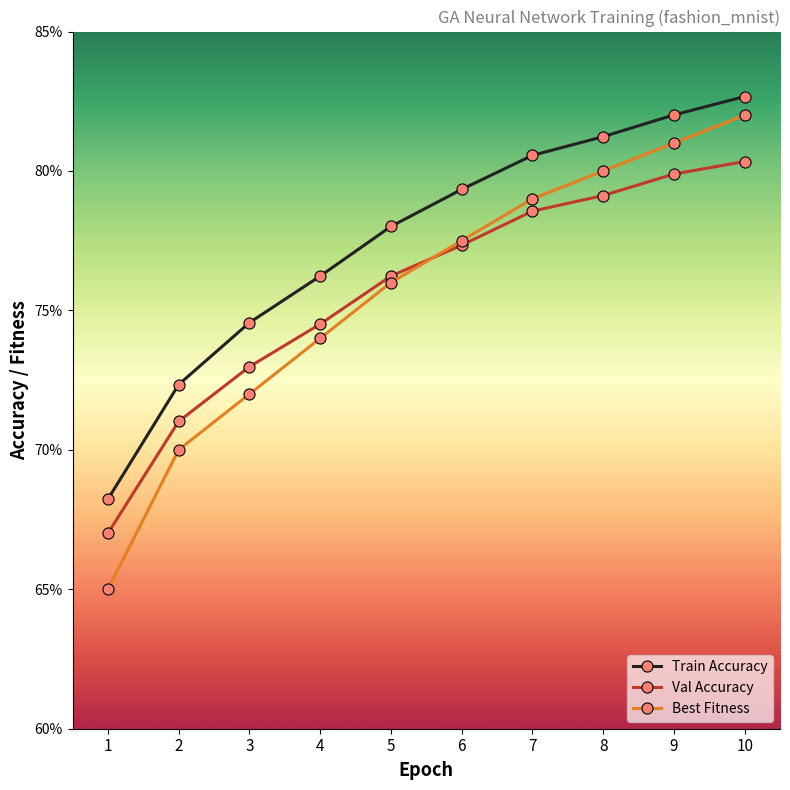

Is this an area chart (filled region under the line)?

No